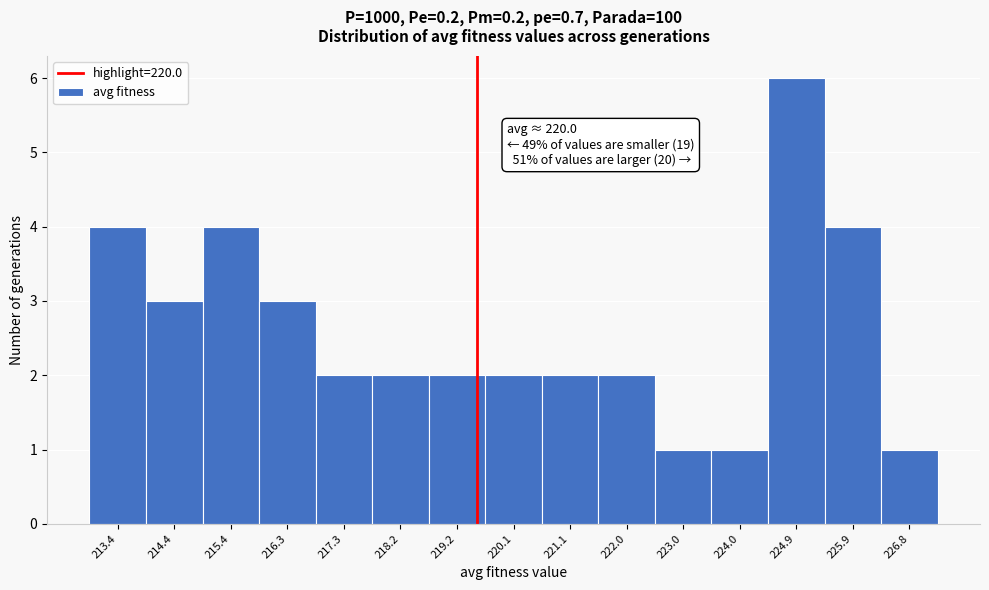

Reading left to right, list all the values displayed in this chart.

213.4=4	214.4=3	215.4=4	216.3=3	217.3=2	218.2=2	219.2=2	220.1=2	221.1=2	222.0=2	223.0=1	224.0=1	224.9=6	225.9=4	226.8=1